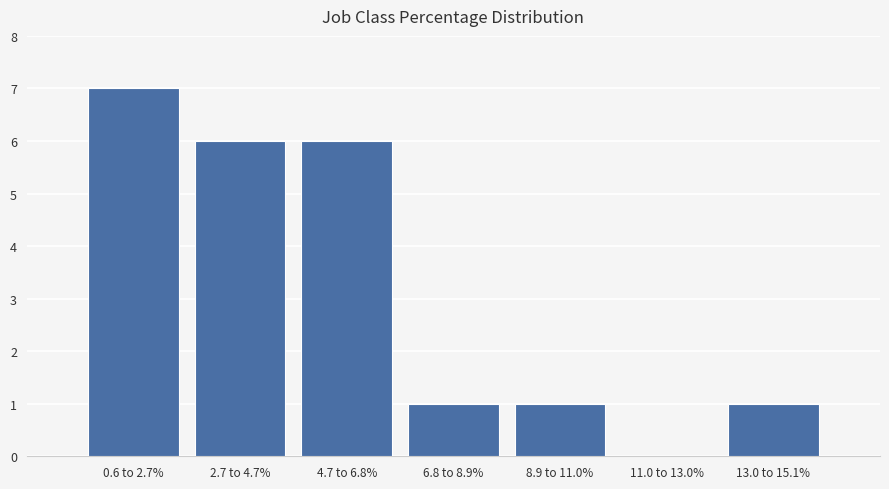

Reading right to left, transcribe all the data shown in this chart.

13.0 to 15.1%=1	11.0 to 13.0%=0	8.9 to 11.0%=1	6.8 to 8.9%=1	4.7 to 6.8%=6	2.7 to 4.7%=6	0.6 to 2.7%=7